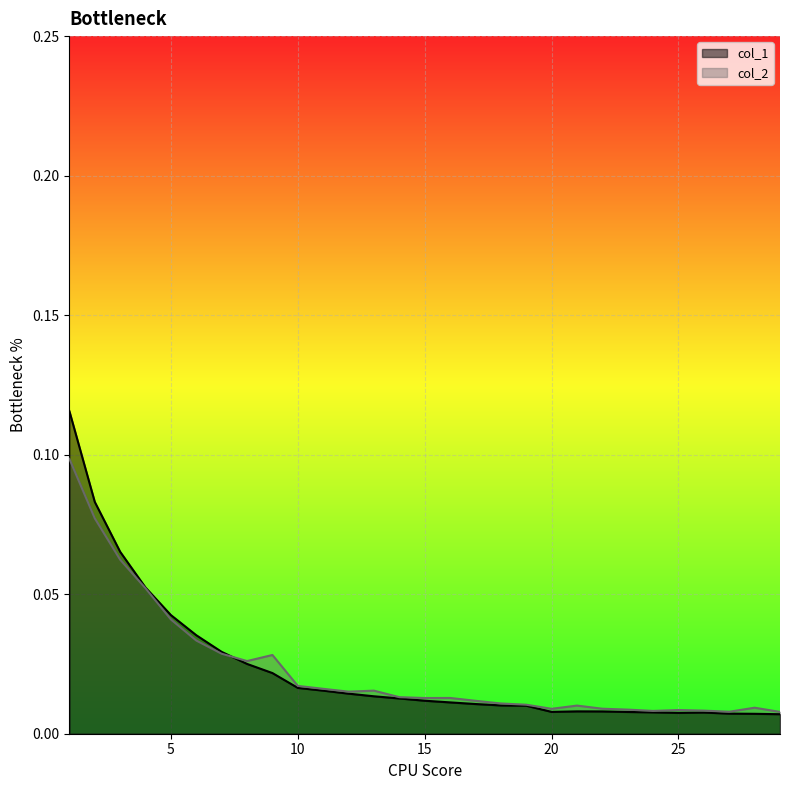

At how many categories does at least one series exceed 0?

29